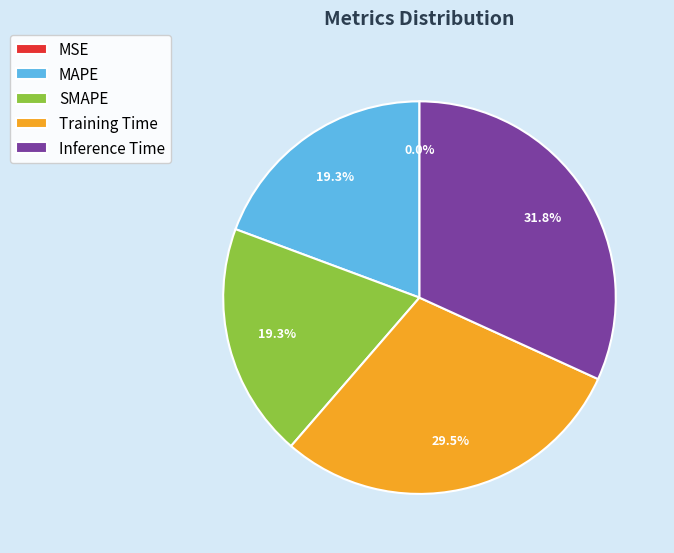

The Inference Time slice represents 22% of the pie. True or false?

False